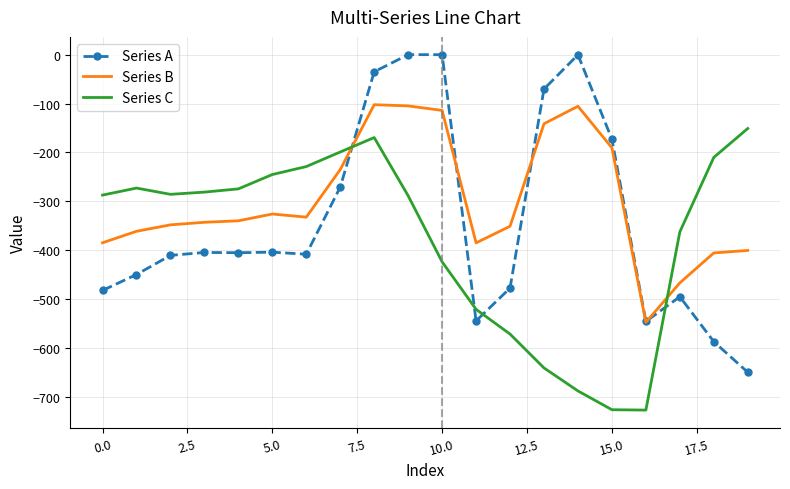

What is the smallest value displayed?

-726.6